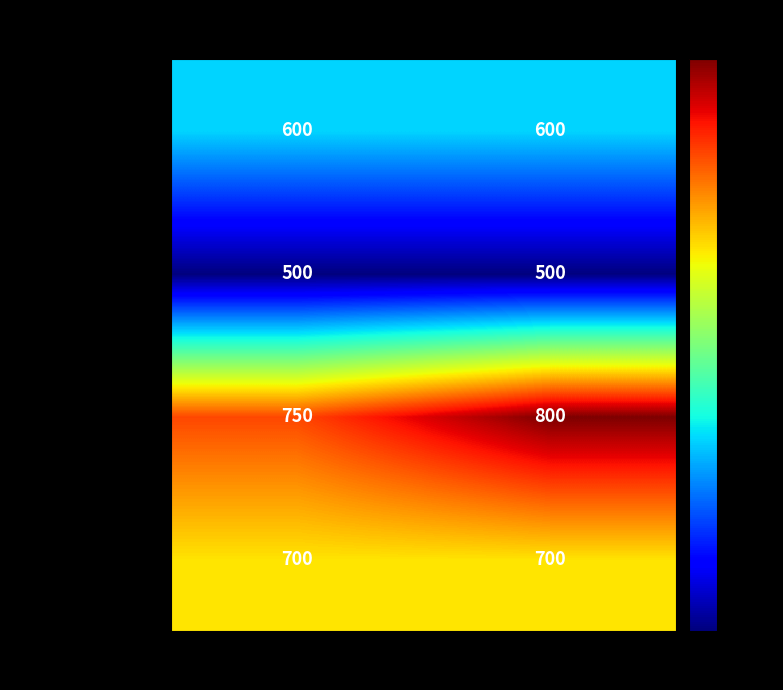

Count the number of data series in this chart.

4